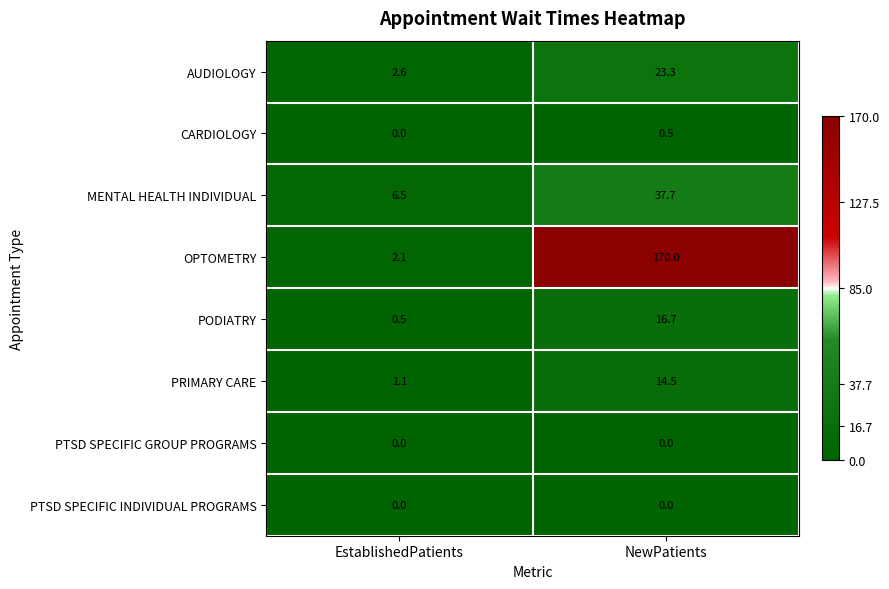

Reading left to right, list all the values displayed in this chart.

AUDIOLOGY: EstablishedPatients=2.6	NewPatients=23.3
CARDIOLOGY: EstablishedPatients=0.0	NewPatients=0.5
MENTAL HEALTH INDIVIDUAL: EstablishedPatients=6.5	NewPatients=37.7
OPTOMETRY: EstablishedPatients=2.1	NewPatients=170.0
PODIATRY: EstablishedPatients=0.5	NewPatients=16.7
PRIMARY CARE: EstablishedPatients=1.1	NewPatients=14.5
PTSD SPECIFIC GROUP PROGRAMS: EstablishedPatients=0.0	NewPatients=0.0
PTSD SPECIFIC INDIVIDUAL PROGRAMS: EstablishedPatients=0.0	NewPatients=0.0